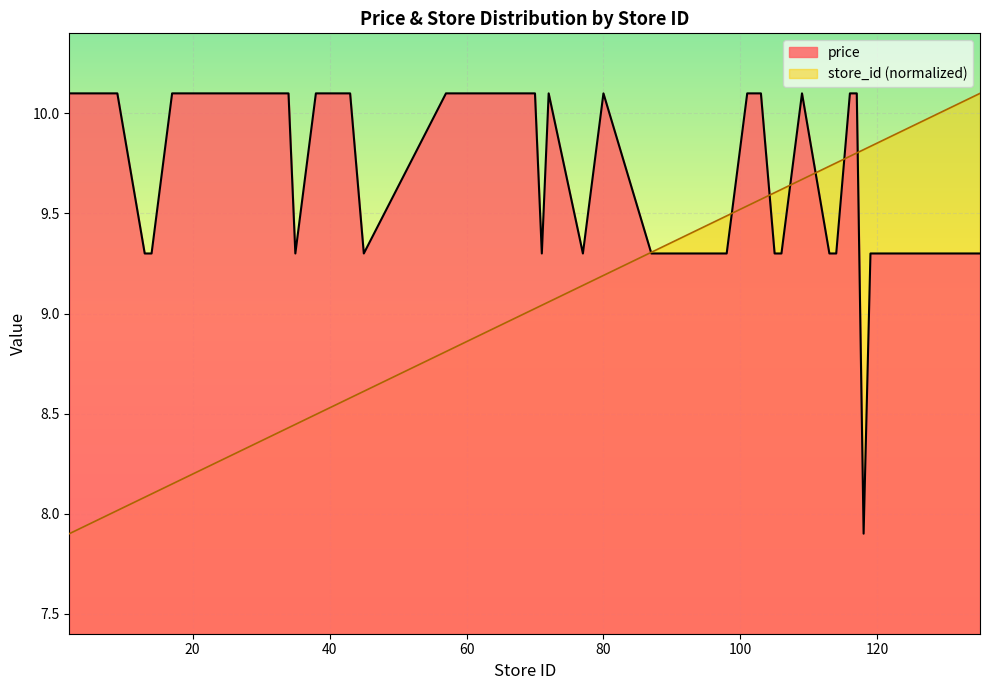

Which series has the widest spread of values?

avg_price